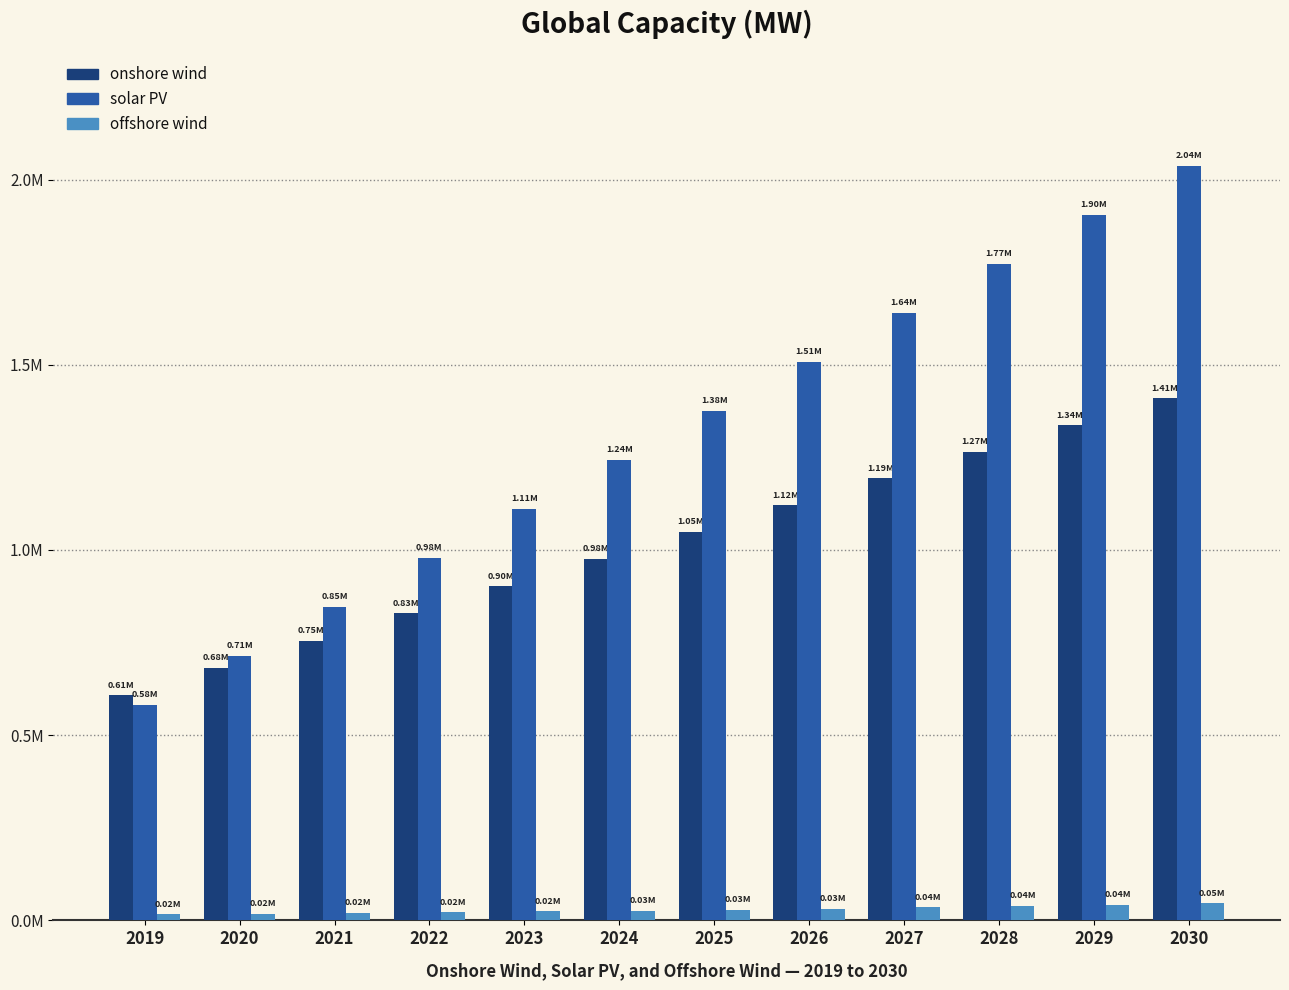

List the series in order of their peak value, highest first.

solar PV, onshore wind, offshore wind